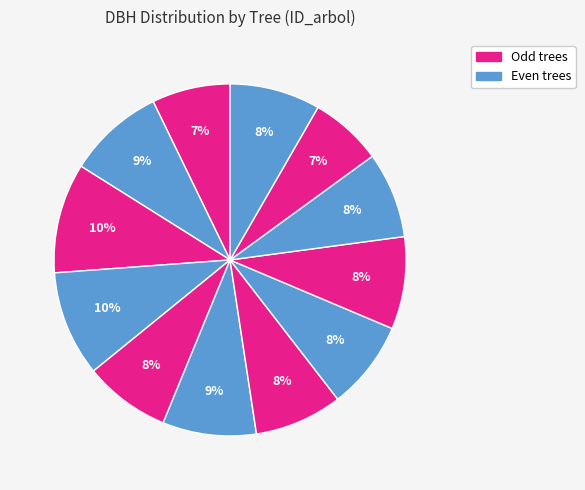

How many segments does this pie chart have?

12